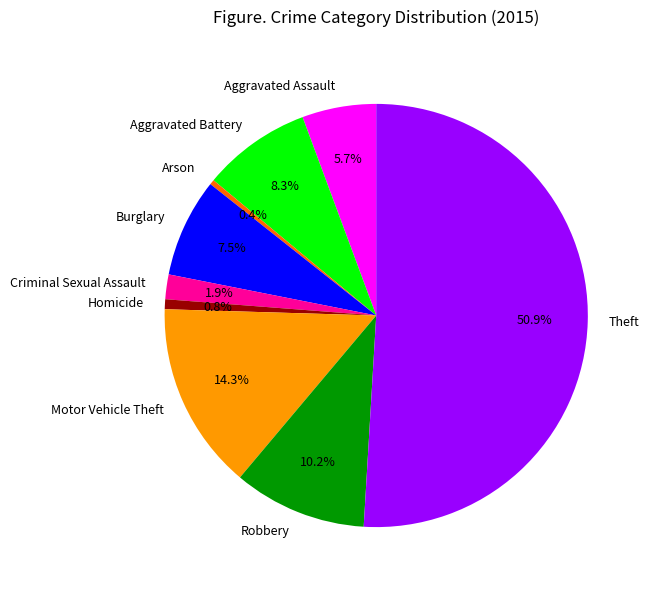

What is the ratio of the value at Motor Vehicle Theft to the value at Theft?

0.3